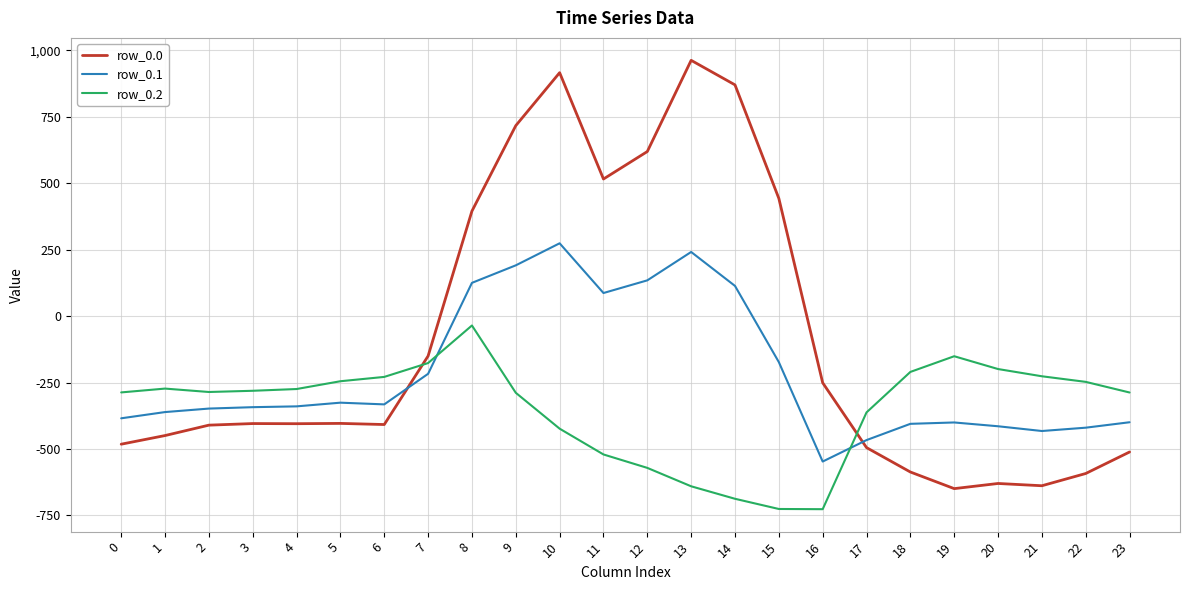

Rank the series by their maximum value, from highest to lowest.

row_0.0, row_0.1, row_0.2